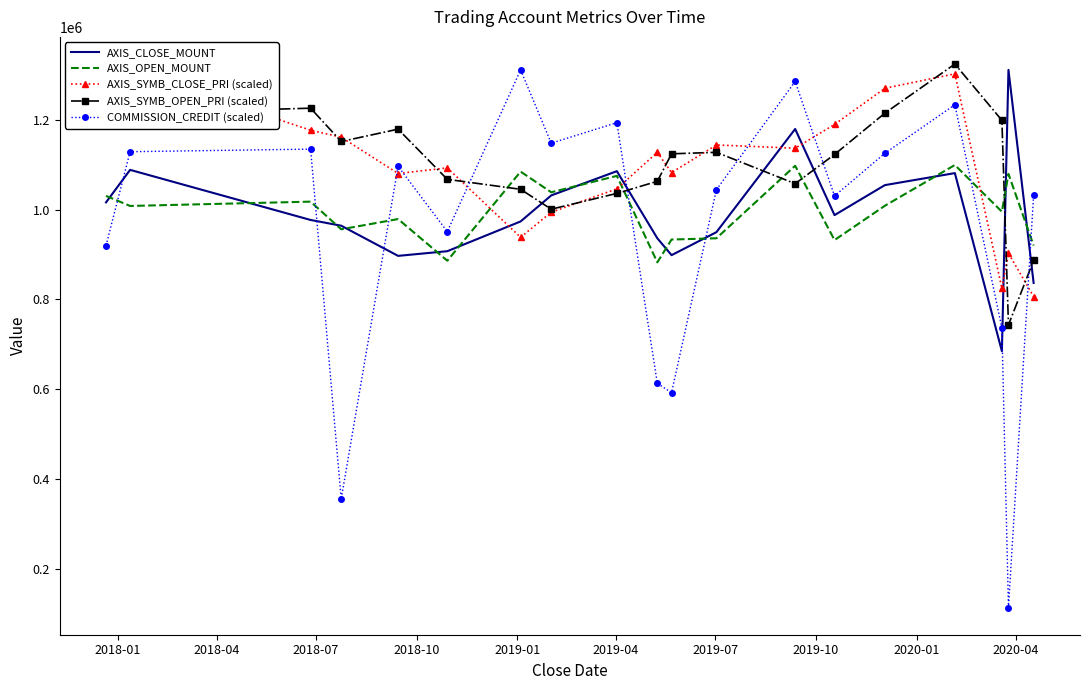

Reading left to right, transcribe all the data shown in this chart.

AXIS_CLOSE_MOUNT: 1016000.0	1088400.0	976800.0	964000.0	896800.0	907200.0	973500.0	1031500.0	1085500.0	936000.0	898400.0	949600.0	1179500.0	987600.0	1054400.0	1081200.0	684400.0	1311100.0	836500.0
AXIS_OPEN_MOUNT: 1030400.0	1008000.0	1017600.0	956000.0	978800.0	886000.0	1084500.0	1038500.0	1075000.0	882400.0	933200.0	936000.0	1097500.0	932000.0	1008400.0	1099200.0	995200.0	1079400.0	920000.0
AXIS_SYMB_CLOSE_PRI (scaled): 1223886.1	1311100.0	1176665.3	1161246.2	1080296.3	1092824.3	938152.0	994046.0	1046085.3	1127517.1	1082223.7	1143899.8	1136672.1	1189675.1	1270143.2	1302426.8	824436.6	902495.5	806126.5
AXIS_SYMB_OPEN_PRI (scaled): 1241232.5	1214249.2	1225813.5	1151609.3	1179074.5	1067286.5	1045121.6	1000791.9	1035966.6	1062949.9	1124144.2	1127517.1	1057649.6	1122698.6	1214731.0	1324109.8	1198830.1	743004.9	886594.6
COMMISSION_CREDIT (scaled): 919895.1	1128859.7	1134655.3	355143.2	1096339.8	950805.1	1311100.0	1147856.5	1193577.5	612726.7	592120.1	1044179.1	1285341.7	1030334.0	1125317.9	1233503.0	736044.8	113336.7	1031943.9